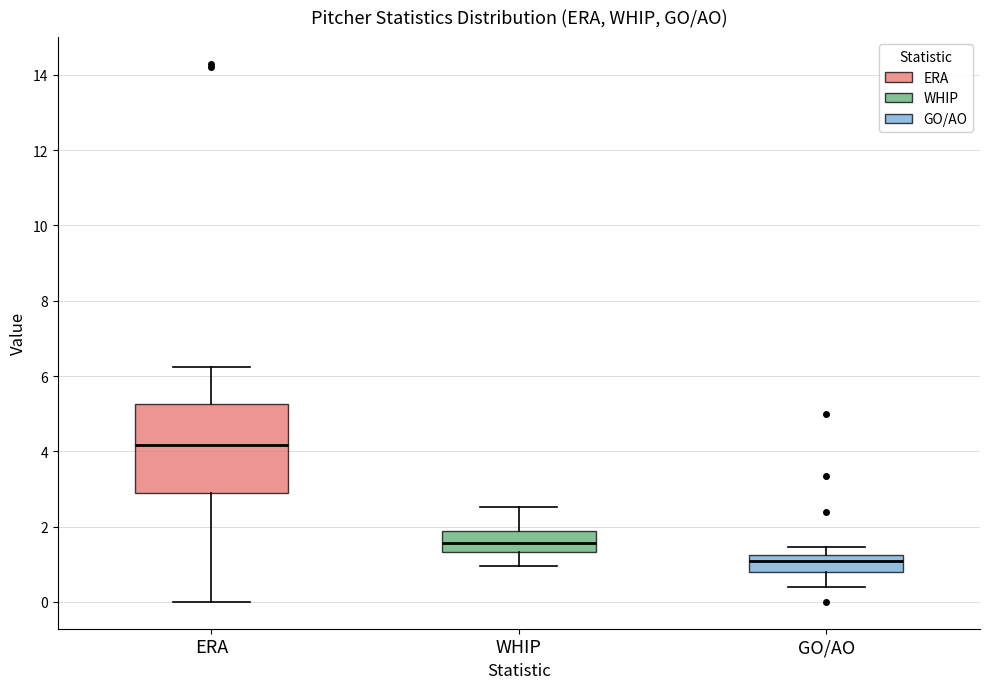

Reading left to right, read every box against the y-axis: the position of its median line, the range the box covers, and the ends of its whiskers. The values are not printed on the chart, so give them approximately, as read against the axis.

ERA: median 4.2, box 2.8 to 5.2, whiskers 0.0 to 6.2
WHIP: median 1.6, box 1.4 to 1.8, whiskers 1.0 to 2.6
GO/AO: median 1.0, box 0.8 to 1.2, whiskers 0.4 to 1.4